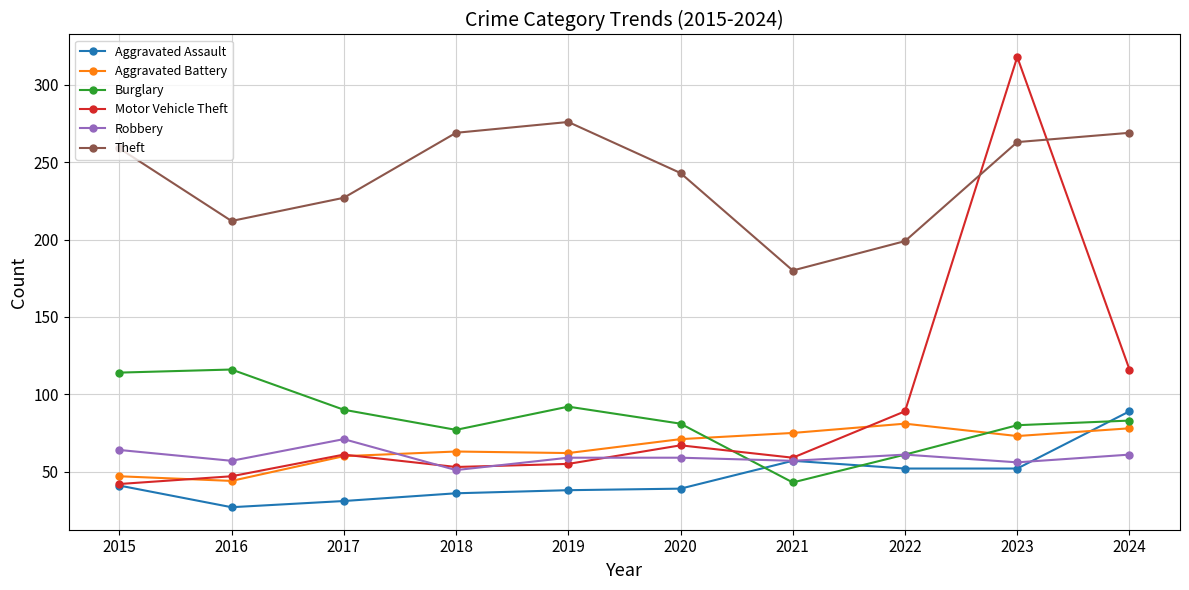

How many data points does each series have?

10